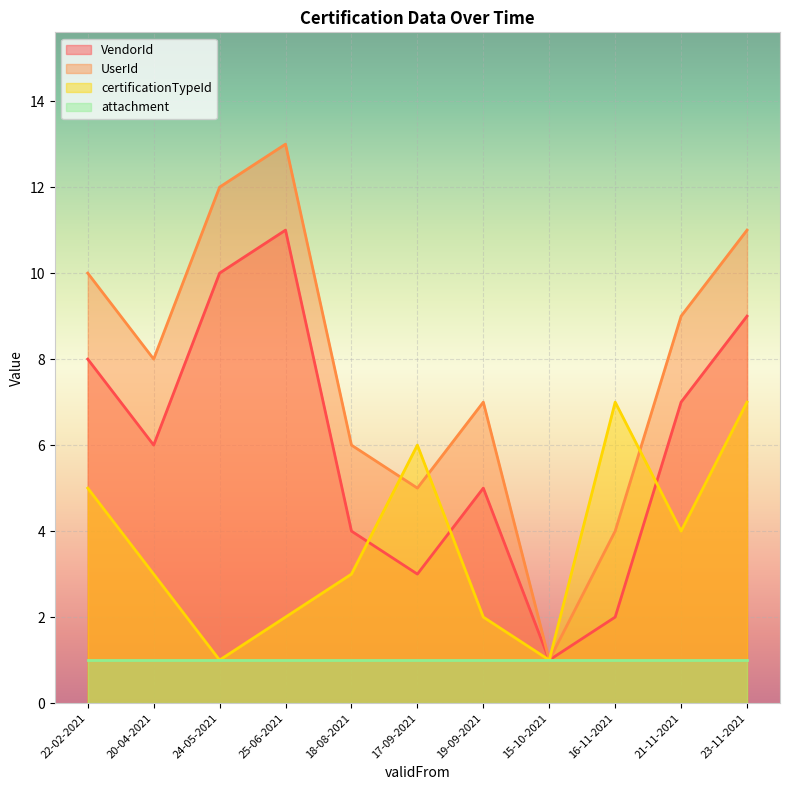

What position from the left is 18-08-2021?

5